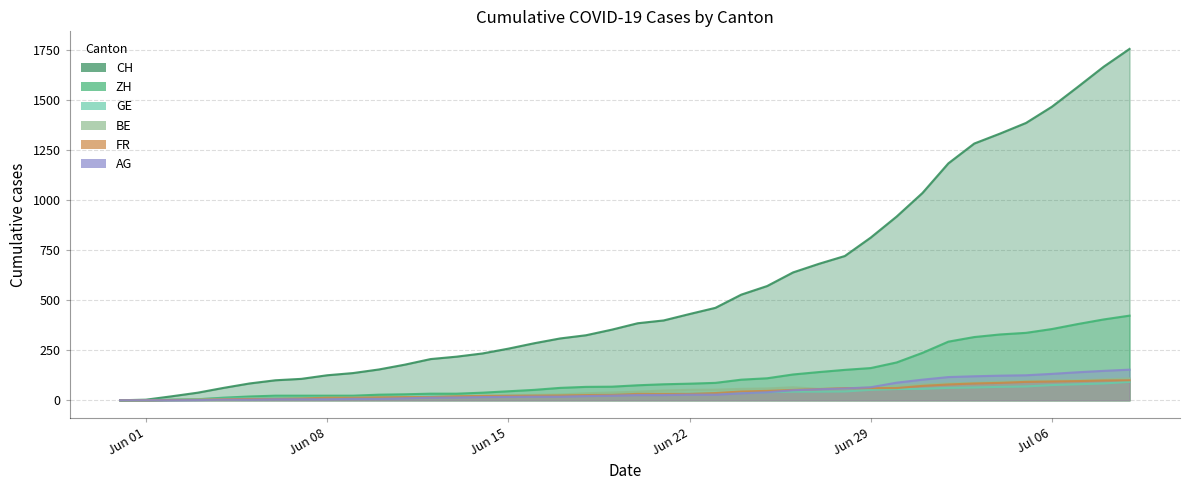

True or false: CH has more than 0 interior local peaks.

False